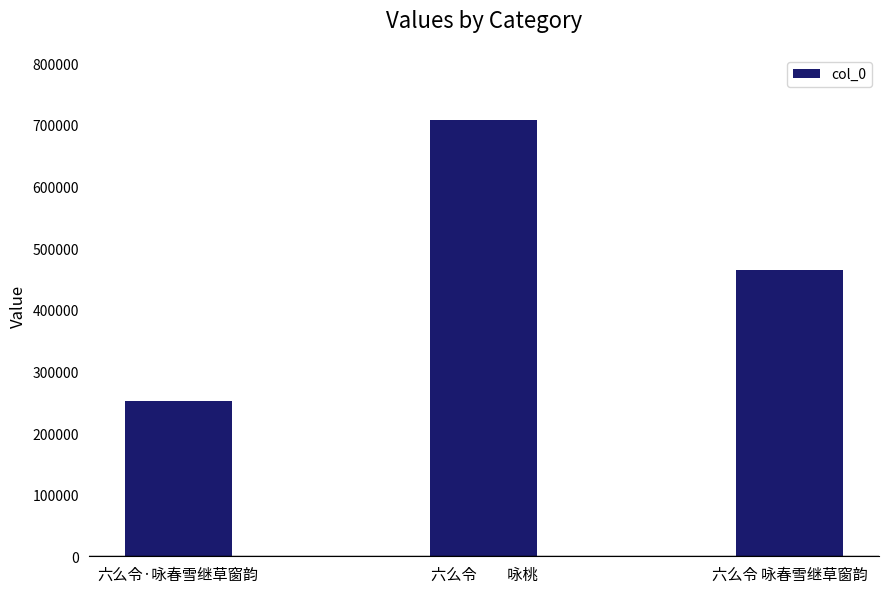

How many data points are less than 465253?

1